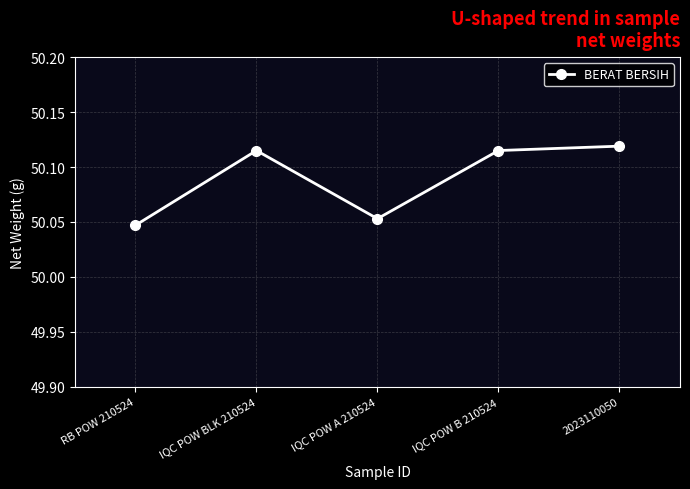

Is it true that the value at RB POW 210524 is 88.2?

False